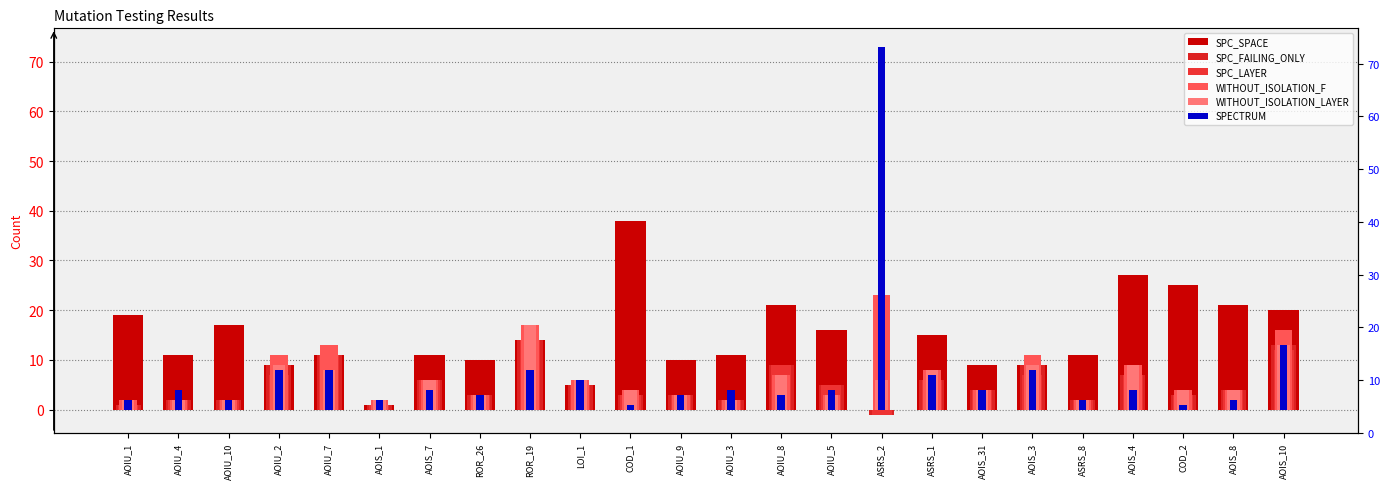

Reading left to right, transcribe all the data shown in this chart.

SPC_SPACE: AOIU_1=19	AOIU_4=11	AOIU_10=17	AOIU_2=9	AOIU_7=11	AOIS_1=1	AOIS_7=11	ROR_26=10	ROR_19=14	LOI_1=5	COD_1=38	AOIU_9=10	AOIU_3=11	AOIU_8=21	AOIU_5=16	ASRS_2=0	ASRS_1=15	AOIS_31=9	AOIS_3=9	ASRS_8=11	AOIS_4=27	COD_2=25	AOIS_8=21	AOIS_10=20
SPC_FAILING_ONLY: AOIU_1=1	AOIU_4=2	AOIU_10=2	AOIU_2=9	AOIU_7=11	AOIS_1=1	AOIS_7=6	ROR_26=3	ROR_19=14	LOI_1=5	COD_1=3	AOIU_9=3	AOIU_3=2	AOIU_8=9	AOIU_5=5	ASRS_2=-1	ASRS_1=6	AOIS_31=4	AOIS_3=9	ASRS_8=2	AOIS_4=7	COD_2=3	AOIS_8=4	AOIS_10=13
SPC_LAYER: AOIU_1=1	AOIU_4=2	AOIU_10=2	AOIU_2=7	AOIU_7=11	AOIS_1=1	AOIS_7=6	ROR_26=3	ROR_19=14	LOI_1=5	COD_1=3	AOIU_9=3	AOIU_3=2	AOIU_8=9	AOIU_5=5	ASRS_2=-1	ASRS_1=6	AOIS_31=4	AOIS_3=7	ASRS_8=2	AOIS_4=7	COD_2=3	AOIS_8=4	AOIS_10=12
WITHOUT_ISOLATION_F: AOIU_1=2	AOIU_4=2	AOIU_10=2	AOIU_2=11	AOIU_7=13	AOIS_1=2	AOIS_7=6	ROR_26=3	ROR_19=17	LOI_1=6	COD_1=4	AOIU_9=3	AOIU_3=2	AOIU_8=7	AOIU_5=3	ASRS_2=23	ASRS_1=8	AOIS_31=4	AOIS_3=11	ASRS_8=2	AOIS_4=9	COD_2=4	AOIS_8=4	AOIS_10=16
WITHOUT_ISOLATION_LAYER: AOIU_1=2	AOIU_4=2	AOIU_10=2	AOIU_2=9	AOIU_7=8	AOIS_1=2	AOIS_7=6	ROR_26=3	ROR_19=17	LOI_1=6	COD_1=4	AOIU_9=3	AOIU_3=2	AOIU_8=7	AOIU_5=3	ASRS_2=6	ASRS_1=8	AOIS_31=4	AOIS_3=9	ASRS_8=2	AOIS_4=9	COD_2=4	AOIS_8=4	AOIS_10=13
SPECTRUM: AOIU_1=2	AOIU_4=4	AOIU_10=2	AOIU_2=8	AOIU_7=8	AOIS_1=2	AOIS_7=4	ROR_26=3	ROR_19=8	LOI_1=6	COD_1=1	AOIU_9=3	AOIU_3=4	AOIU_8=3	AOIU_5=4	ASRS_2=73	ASRS_1=7	AOIS_31=4	AOIS_3=8	ASRS_8=2	AOIS_4=4	COD_2=1	AOIS_8=2	AOIS_10=13